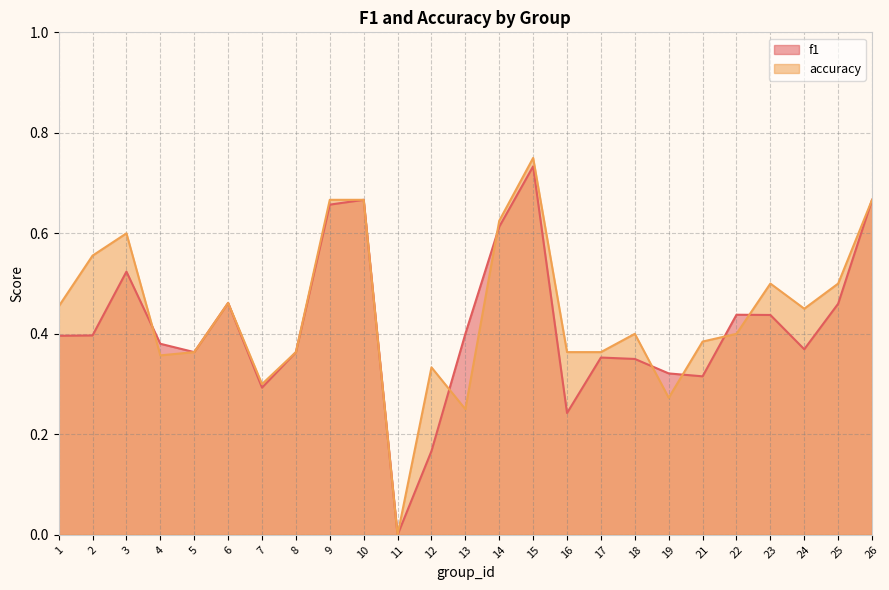

Which series has the largest range (max minus min)?

accuracy